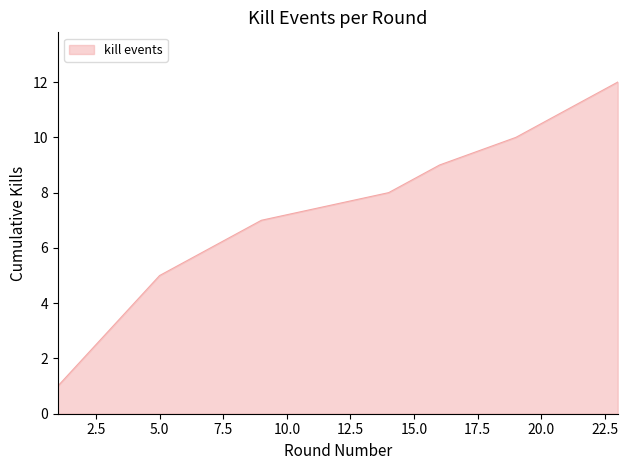

What is the greatest value displayed?

12